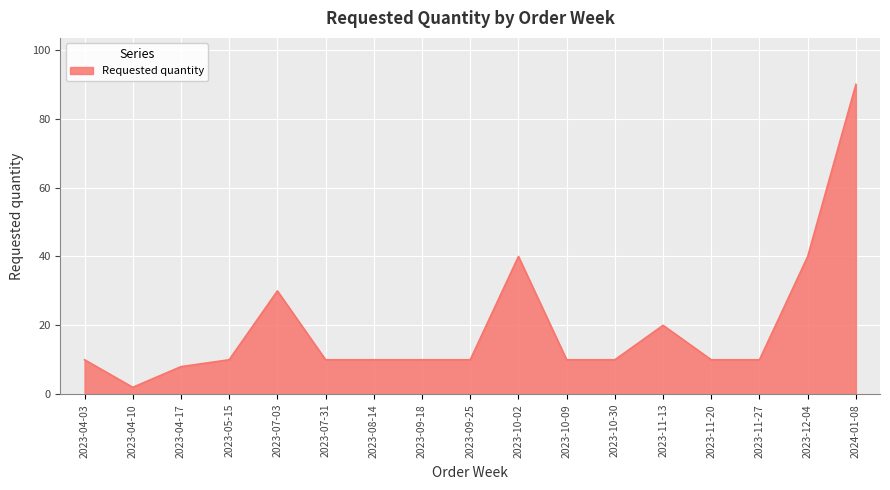

What is the maximum value shown in the chart?

90